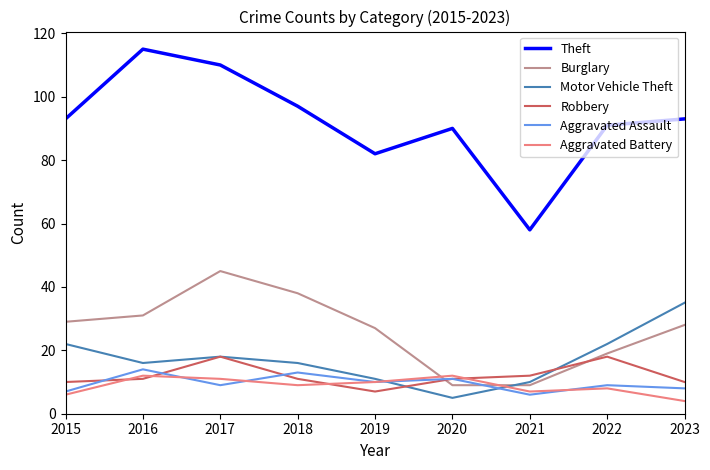

The Motor Vehicle Theft series shows 18 at 2021. True or false?

False